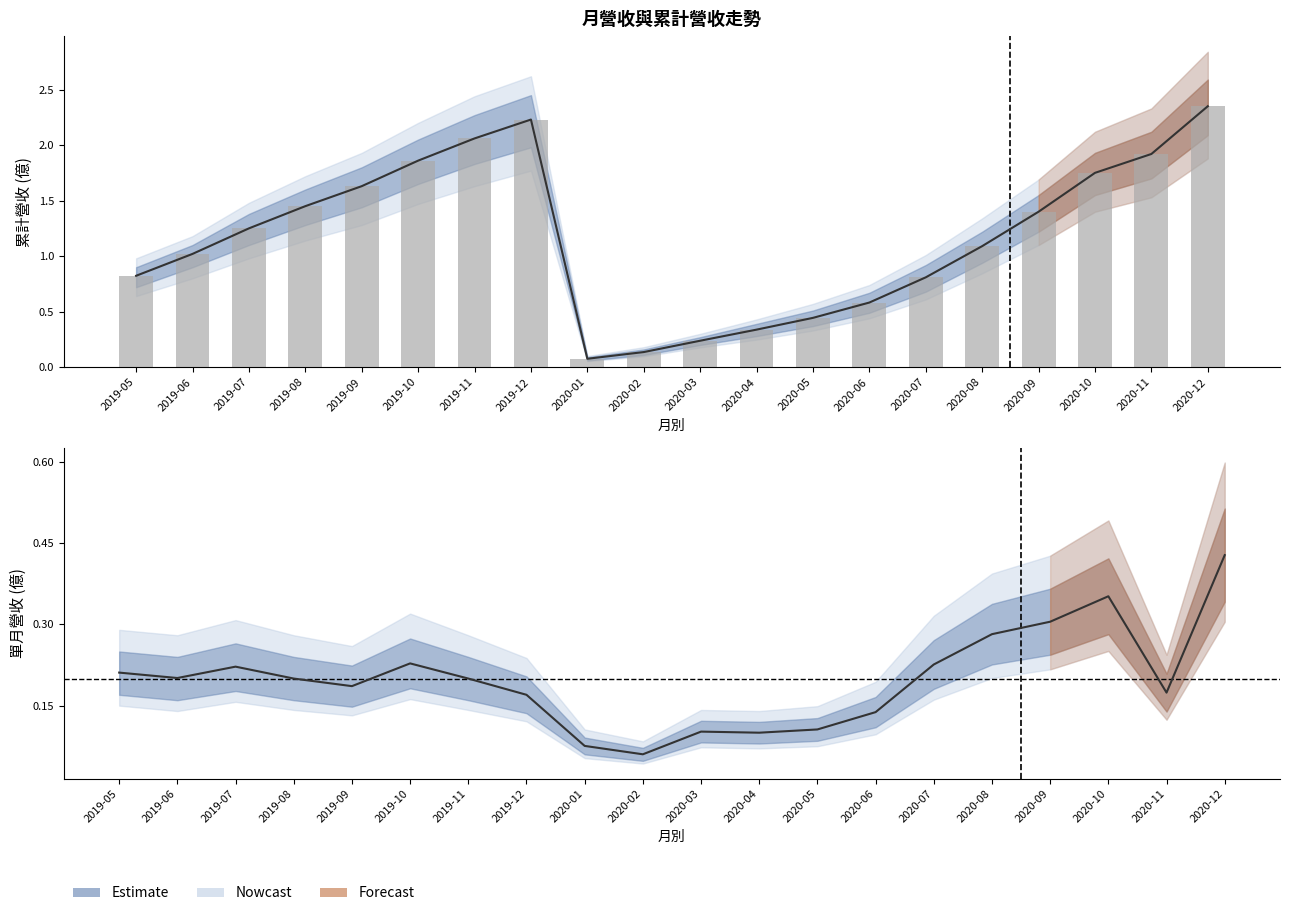

Reading left to right, list all the values displayed in this chart.

累計營收(億): 0.8	1.0	1.2	1.4	1.6	1.9	2.1	2.2	0.1	0.1	0.2	0.3	0.4	0.6	0.8	1.1	1.4	1.8	1.9	2.4
單月營收(億): 0.2	0.2	0.2	0.2	0.2	0.2	0.2	0.2	0.1	0.1	0.1	0.1	0.1	0.1	0.2	0.3	0.3	0.4	0.2	0.4